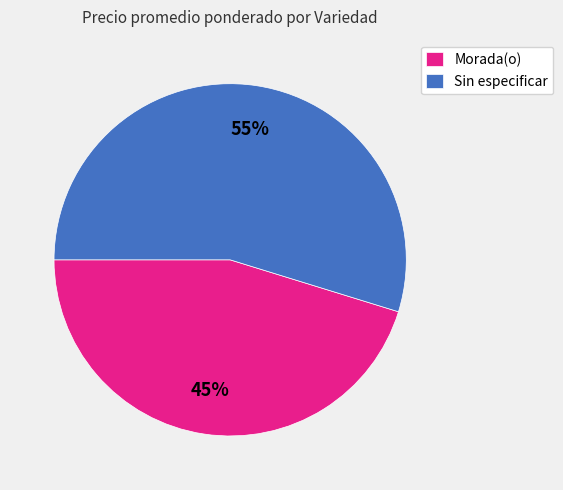

How many slices are in this pie chart?

2